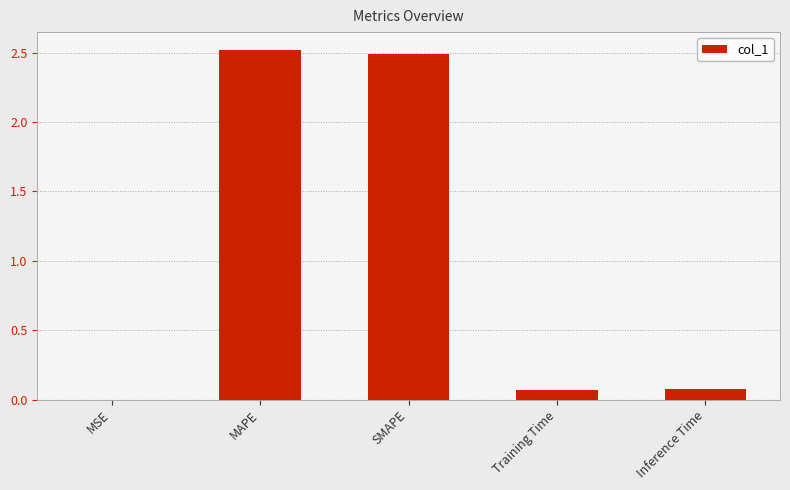

Read the value at MAPE.

2.5